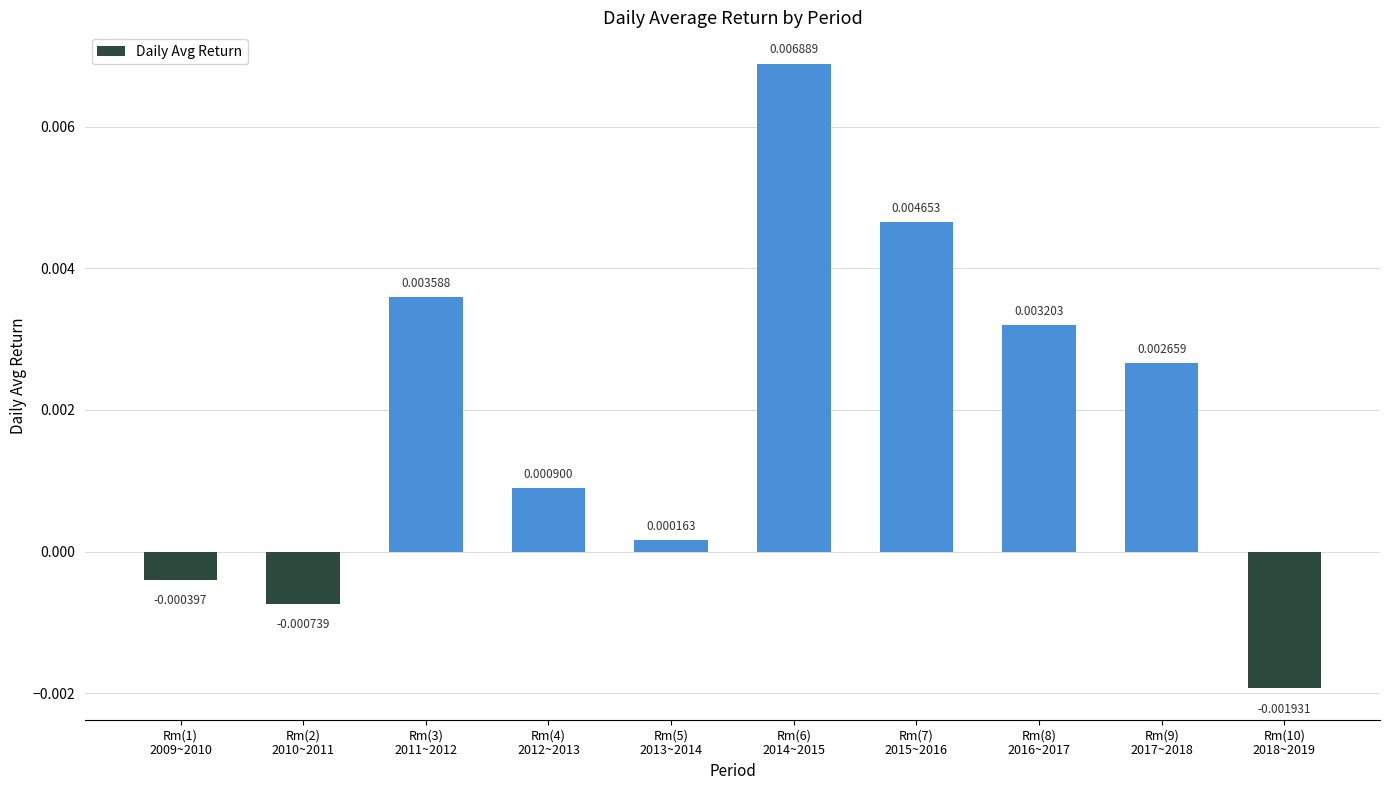

Count the number of data series in this chart.

1